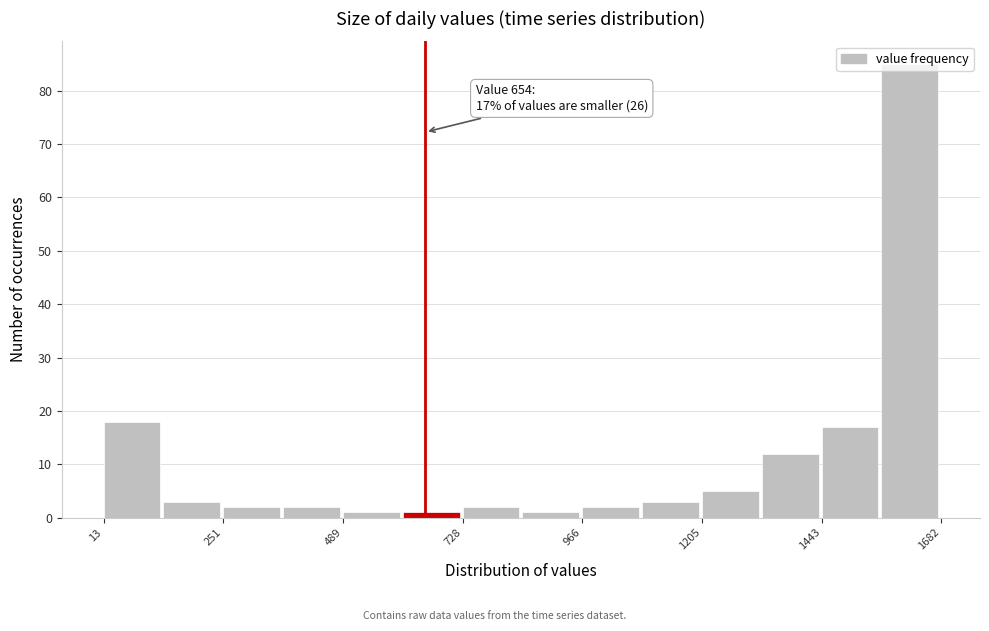

Around what value on the x-axis is the tallest bar? Give the approximate position of its centre, as read against the axis.

1600